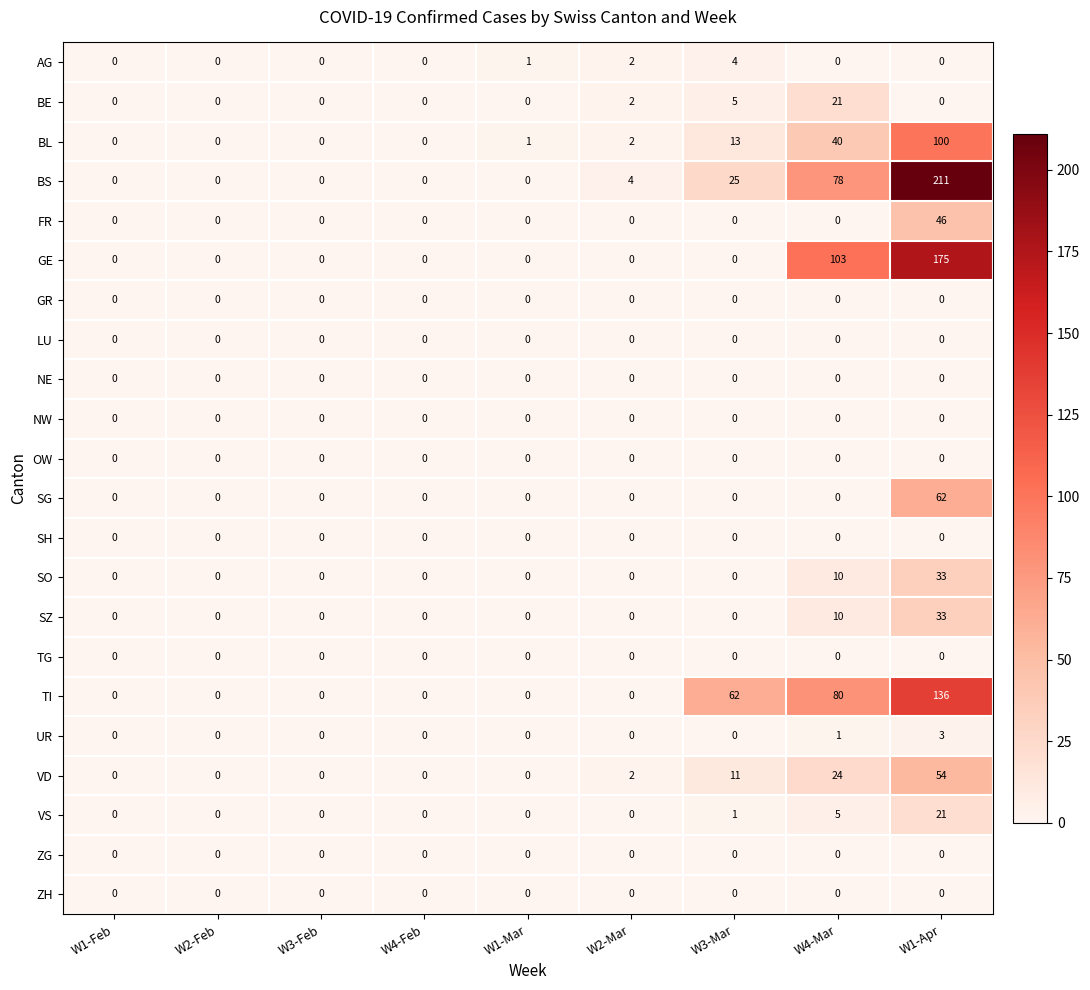

What is the difference between the maximum and minimum values in the SO series?

33